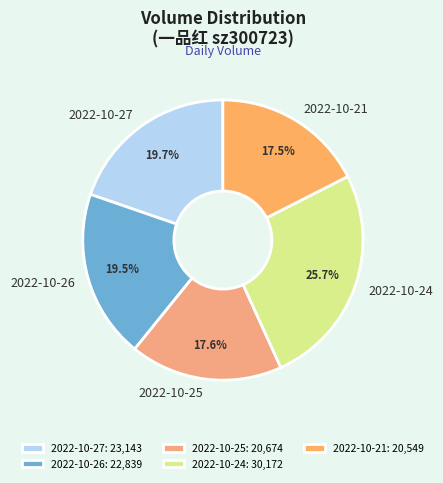

Does 2022-10-24 represent more than half of the total?

No